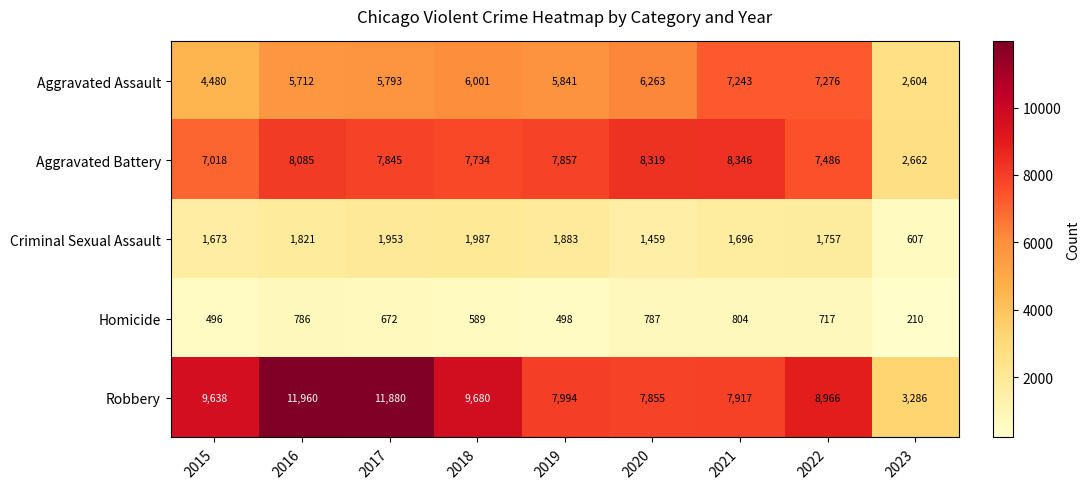

What is the difference between the second highest and minimum values in the Criminal Sexual Assault series?

1346